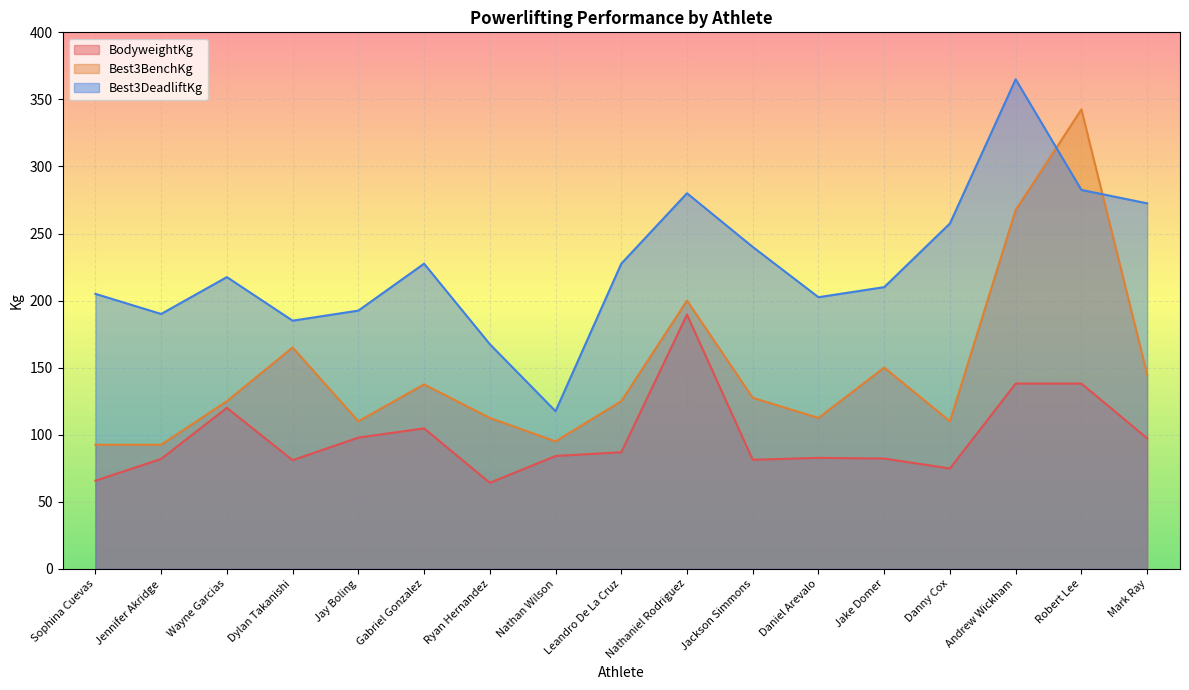

What is the sum of the Best3DeadliftKg values at Wayne Garcias and Robert Lee?

500.0